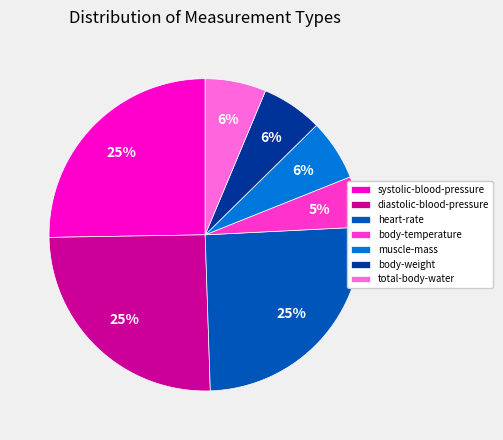

True or false: systolic-blood-pressure accounts for 25% of the total.

True